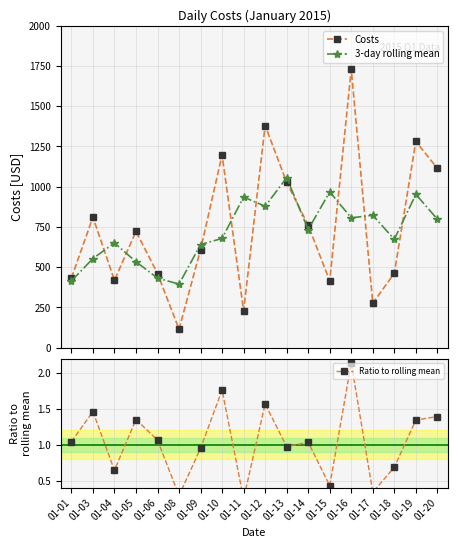

Read the Costs value at 01-15.

414.1